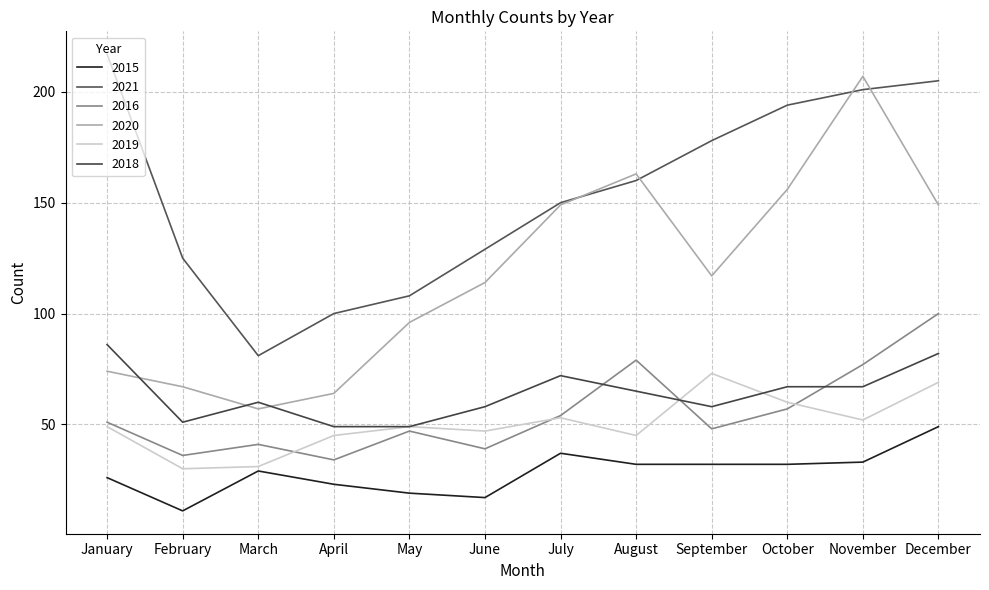

Reading left to right, extract all data points from this chart.

2015: 26	11	29	23	19	17	37	32	32	32	33	49
2021: 217	125	81	100	108	129	150	160	178	194	201	205
2016: 51	36	41	34	47	39	54	79	48	57	77	100
2020: 74	67	57	64	96	114	149	163	117	156	207	149
2019: 49	30	31	45	49	47	53	45	73	60	52	69
2018: 86	51	60	49	49	58	72	65	58	67	67	82